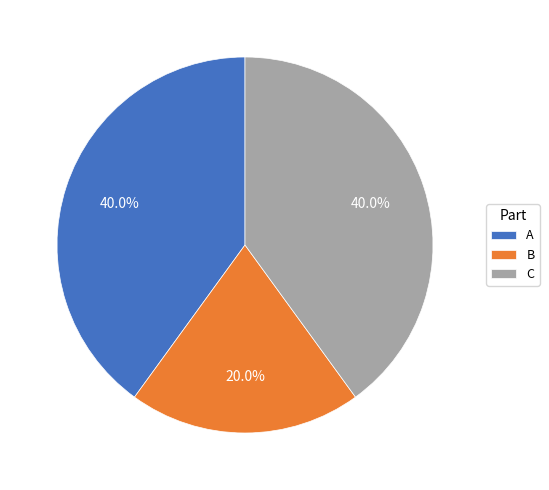

Is B the majority of the pie?

No